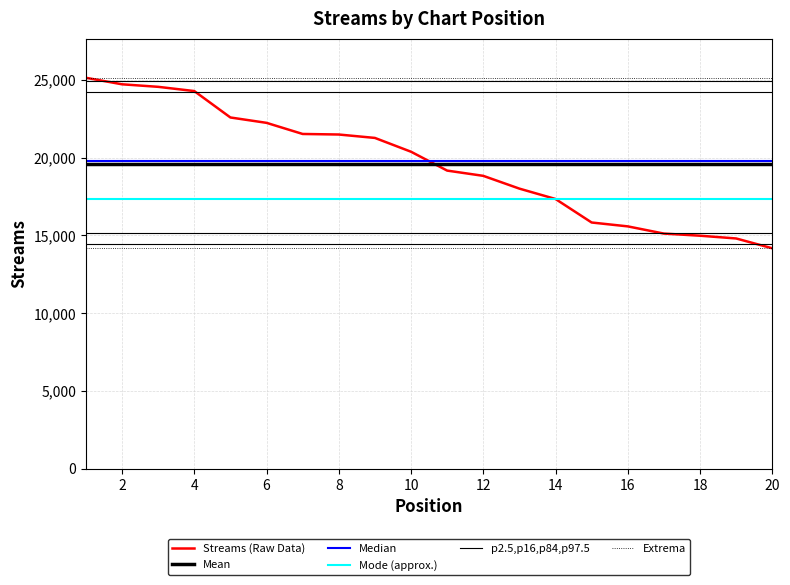

At which label is the value closest to 19652?

11